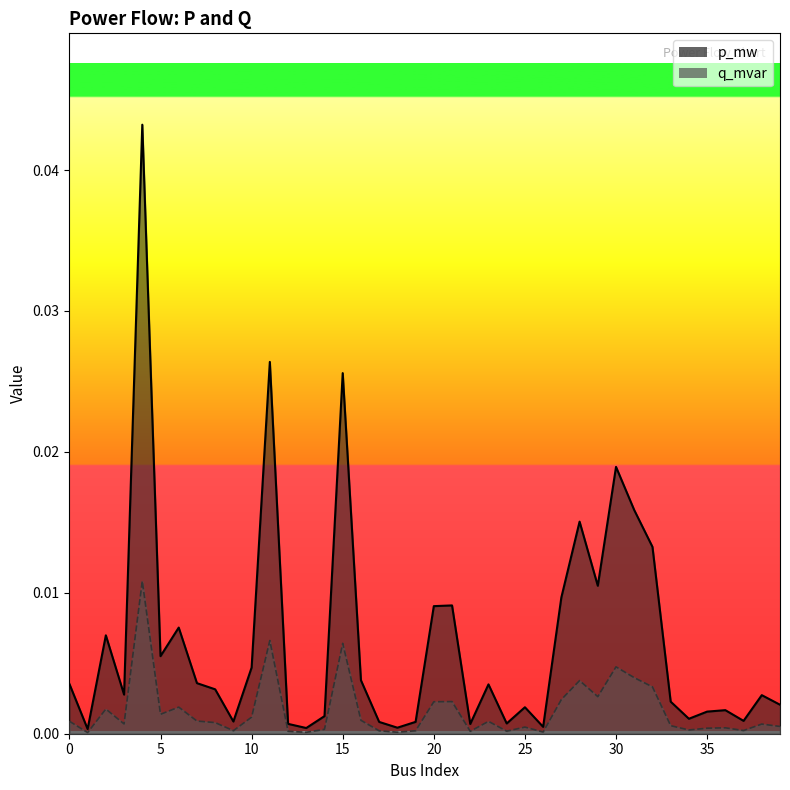

Count the number of data series in this chart.

2